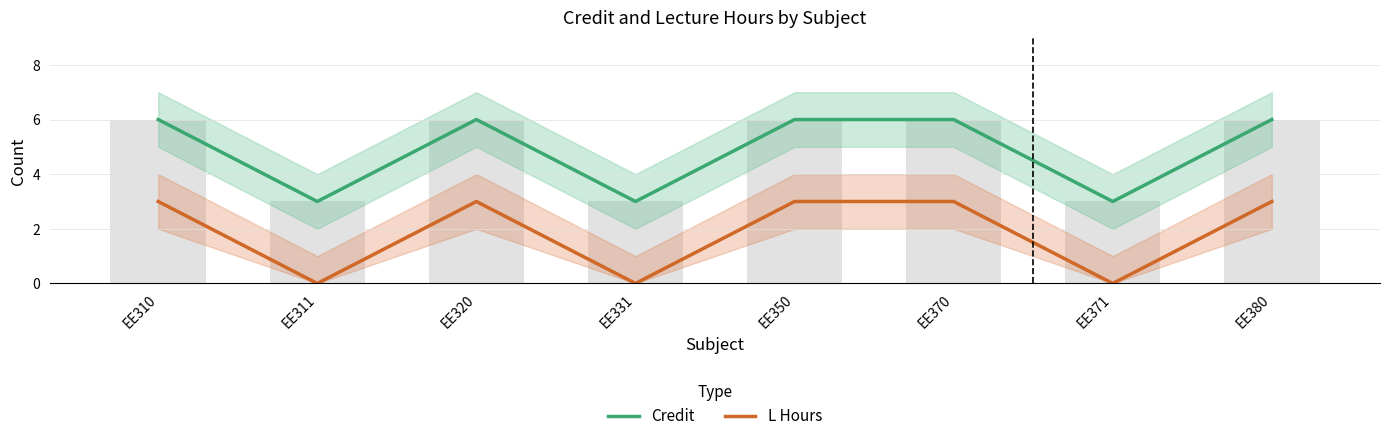

How many Credit values are between 3 and 6?

8